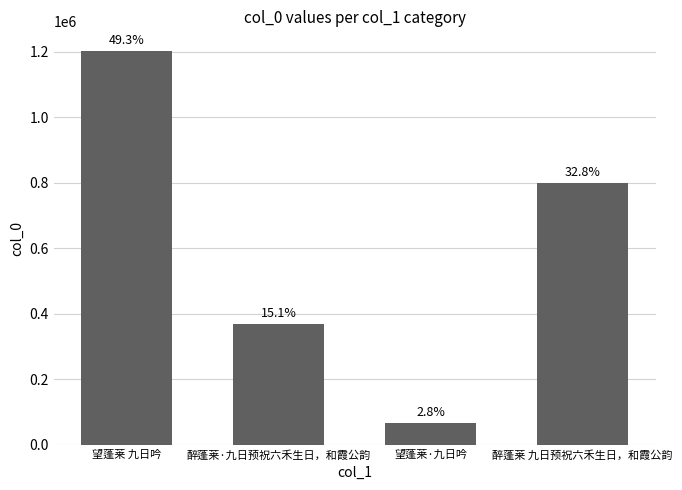

Rank the categories by value from lowest to highest.

望蓬莱·九日吟, 醉蓬莱·九日预祝六禾生日，和霞公韵, 醉蓬莱 九日预祝六禾生日，和霞公韵, 望蓬莱 九日吟